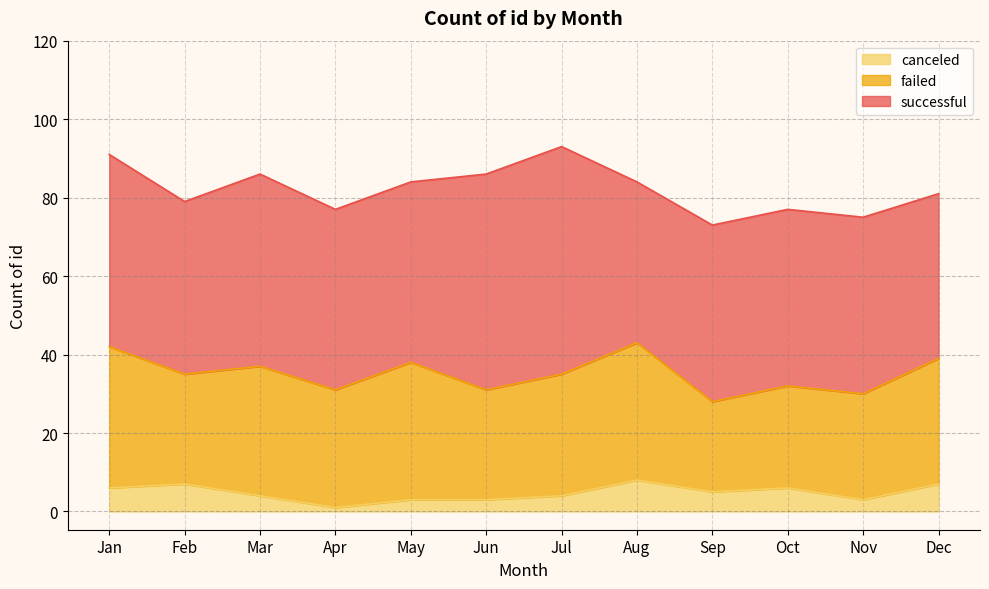

At which label is canceled closest to 4?

Mar